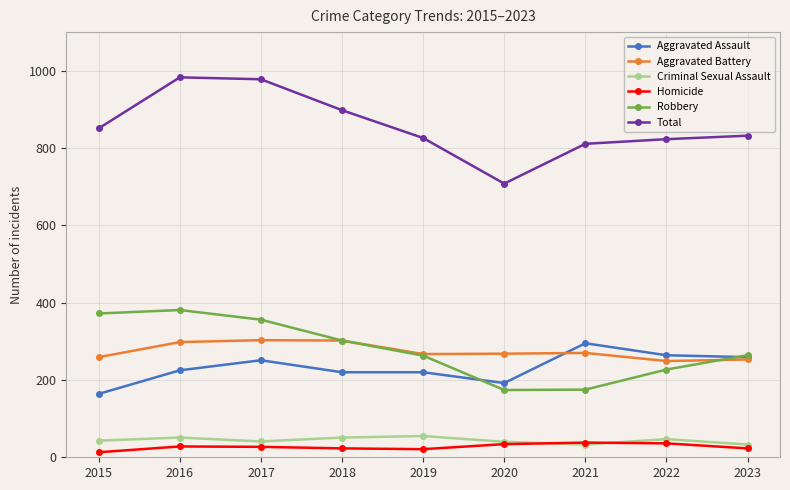

What is the difference between the second highest and second lowest values in the Criminal Sexual Assault series?

18